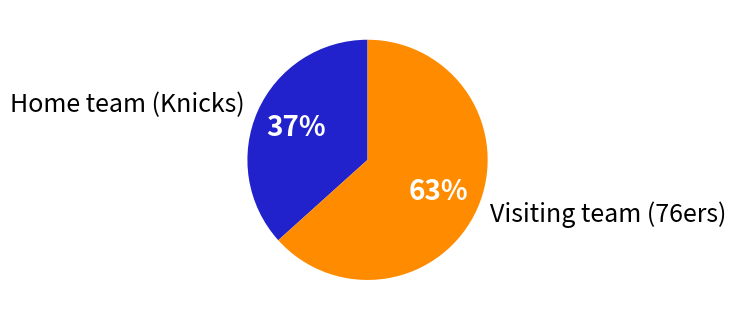

How many segments does this pie chart have?

2